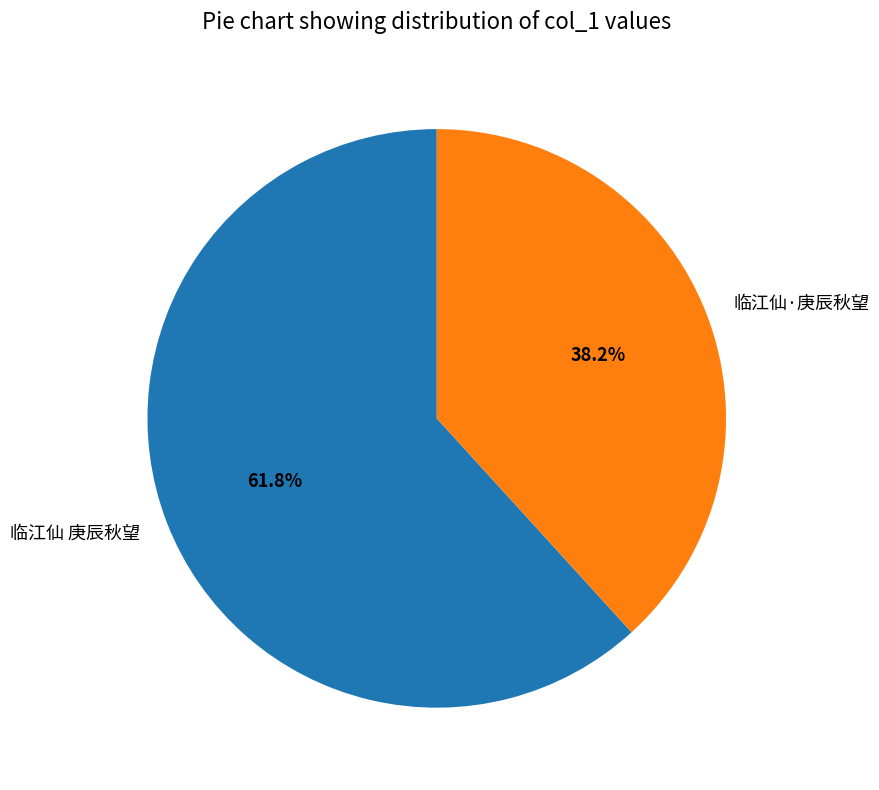

Does any single category account for the majority?

Yes